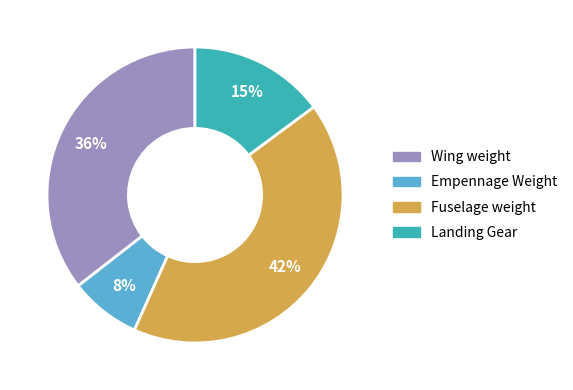

Rank the categories by value from highest to lowest.

Fuselage weight, Wing weight, Landing Gear, Empennage Weight